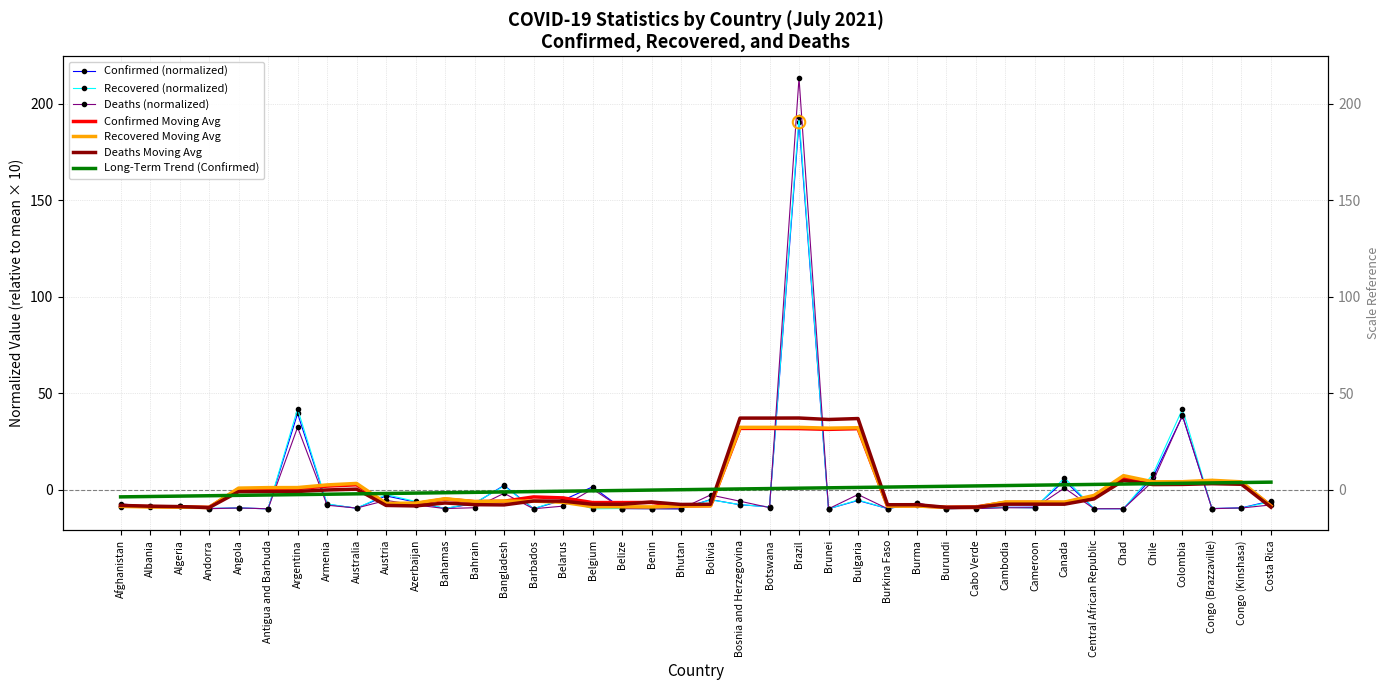

Is the value of Deaths at Bahrain greater than the value of Confirmed at Colombia?

No